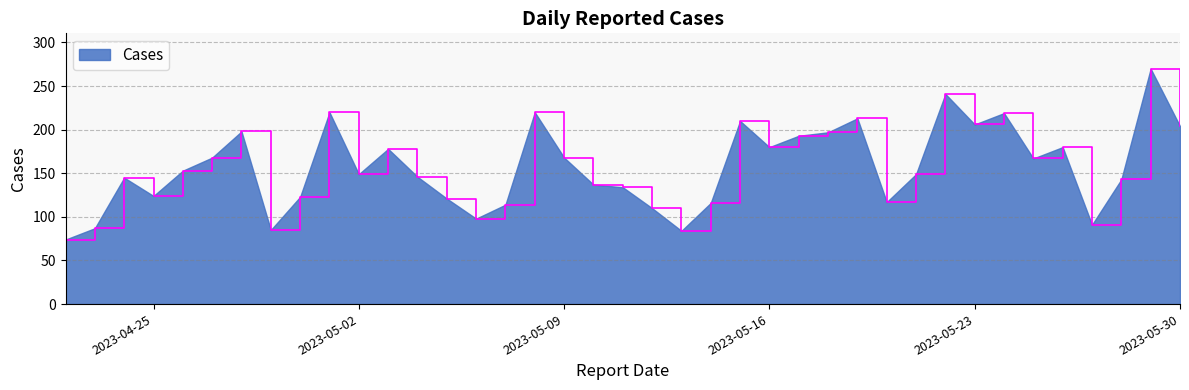

Does the chart display data point markers on the line(s)?

No